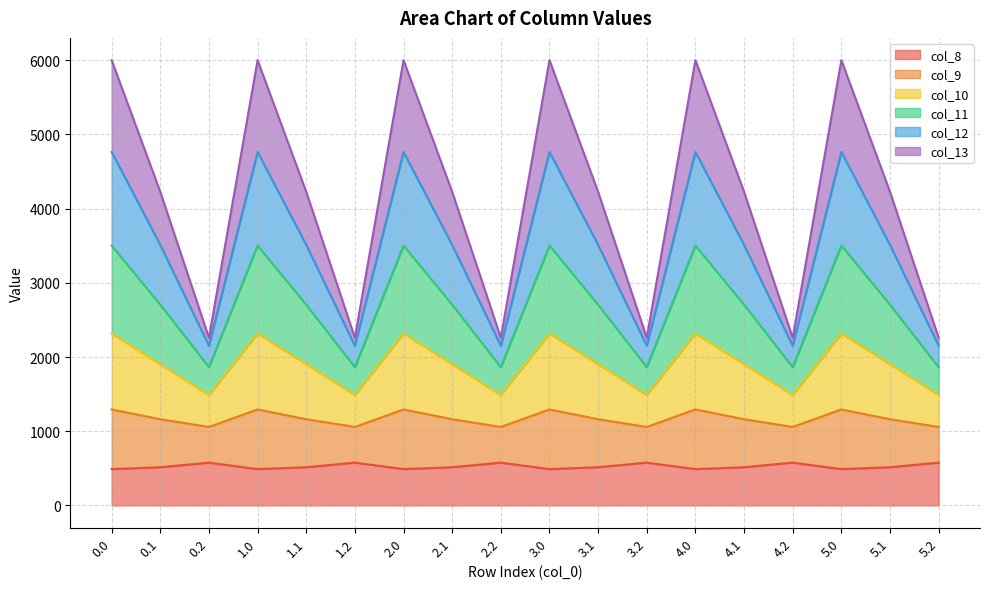

Between 4.1 and 1.1, which is larger?

4.1